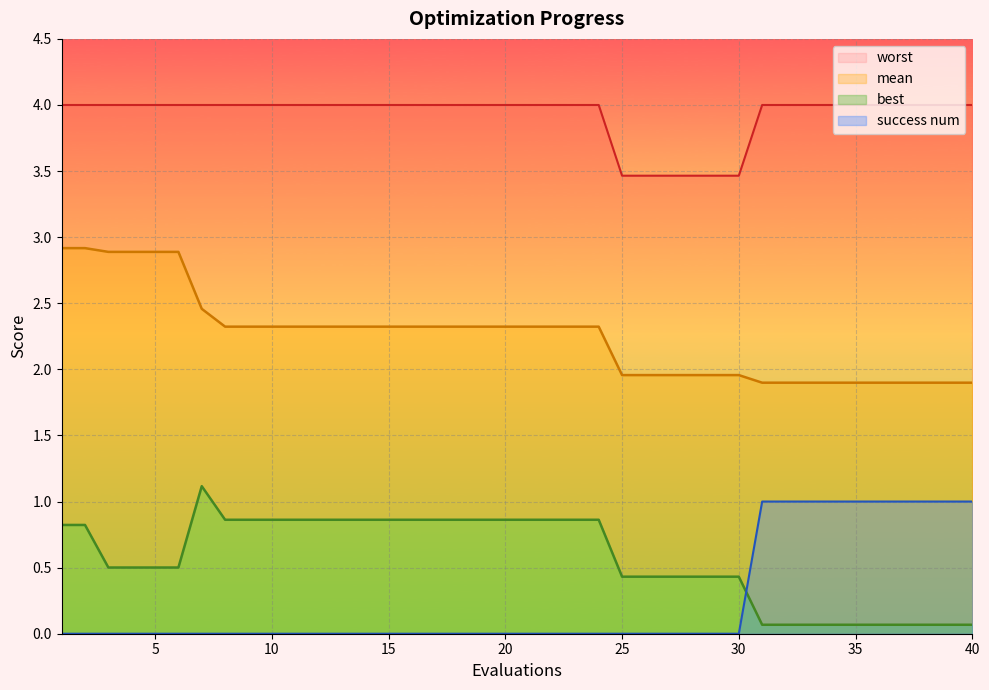

True or false: worst has more than 0 interior local peaks.

False